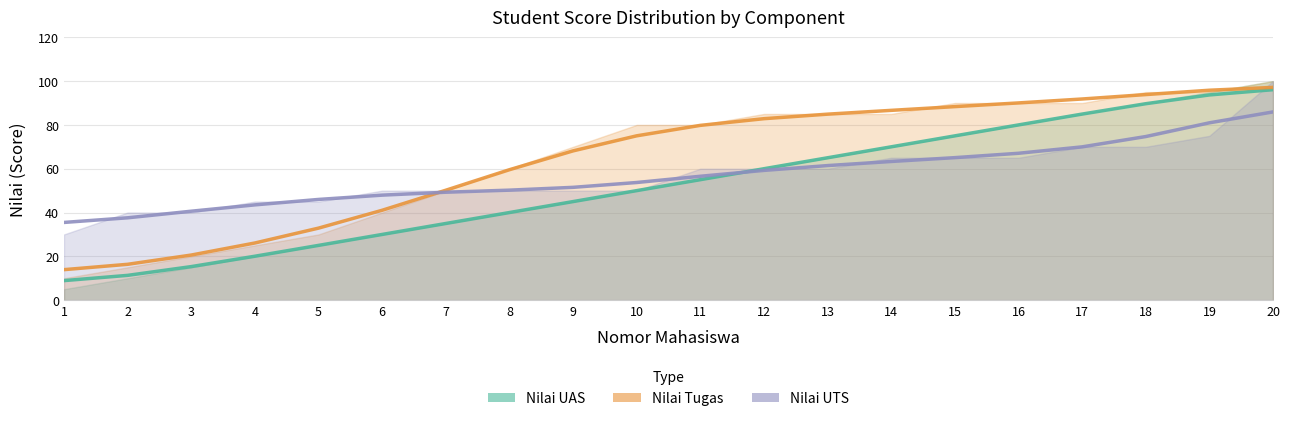

The Nilai UAS series shows 16.8 at 15. True or false?

False